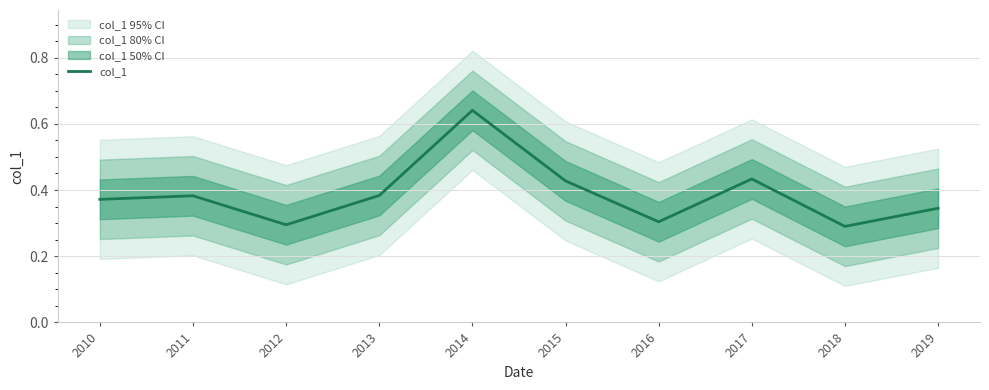

What is the average value?

0.4